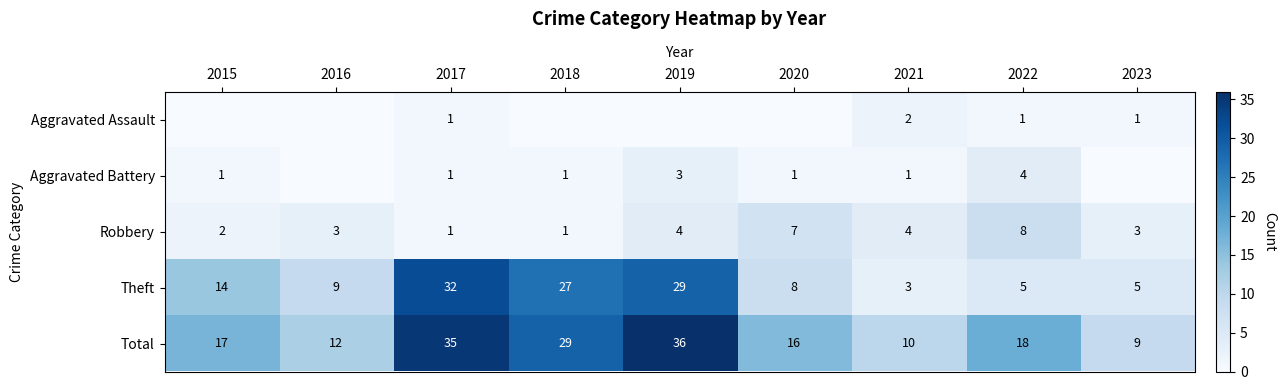

What is the approximate value of Theft at 2023?

5